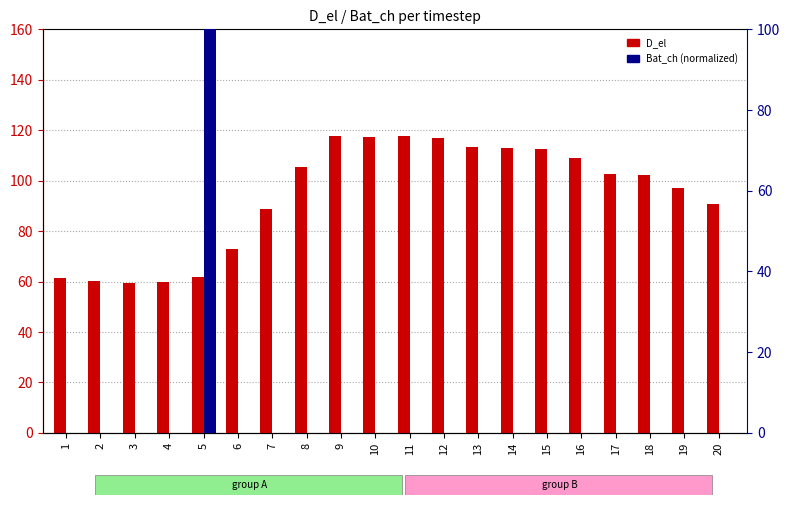

Rank the categories by D_el value from lowest to highest.

3, 4, 2, 1, 5, 6, 7, 20, 19, 18, 17, 8, 16, 15, 14, 13, 12, 10, 11, 9